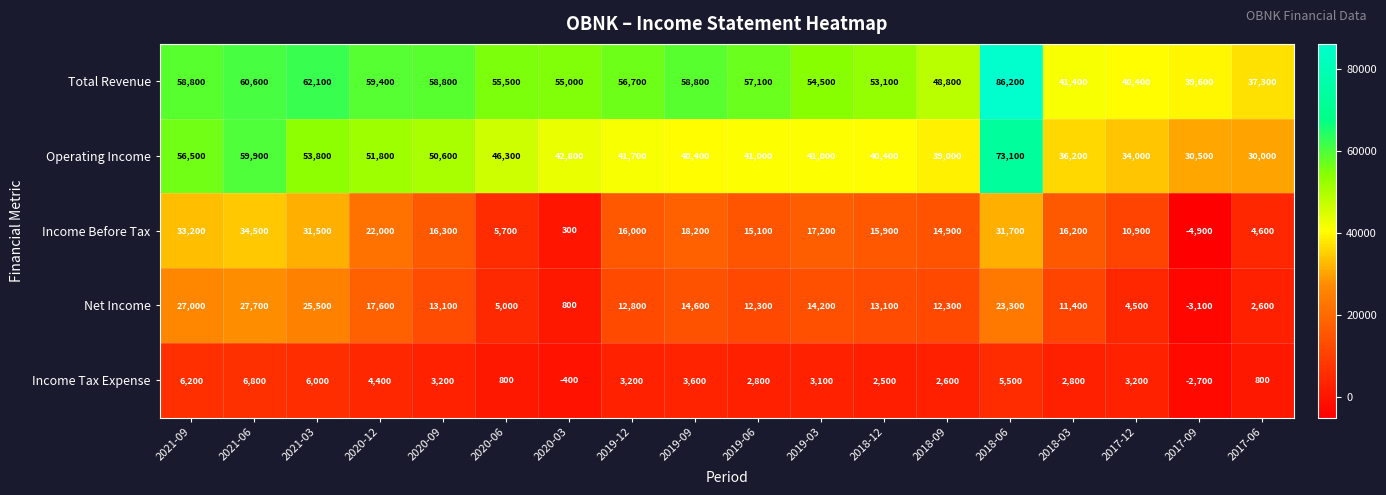

What is the maximum value shown in the chart?

86200